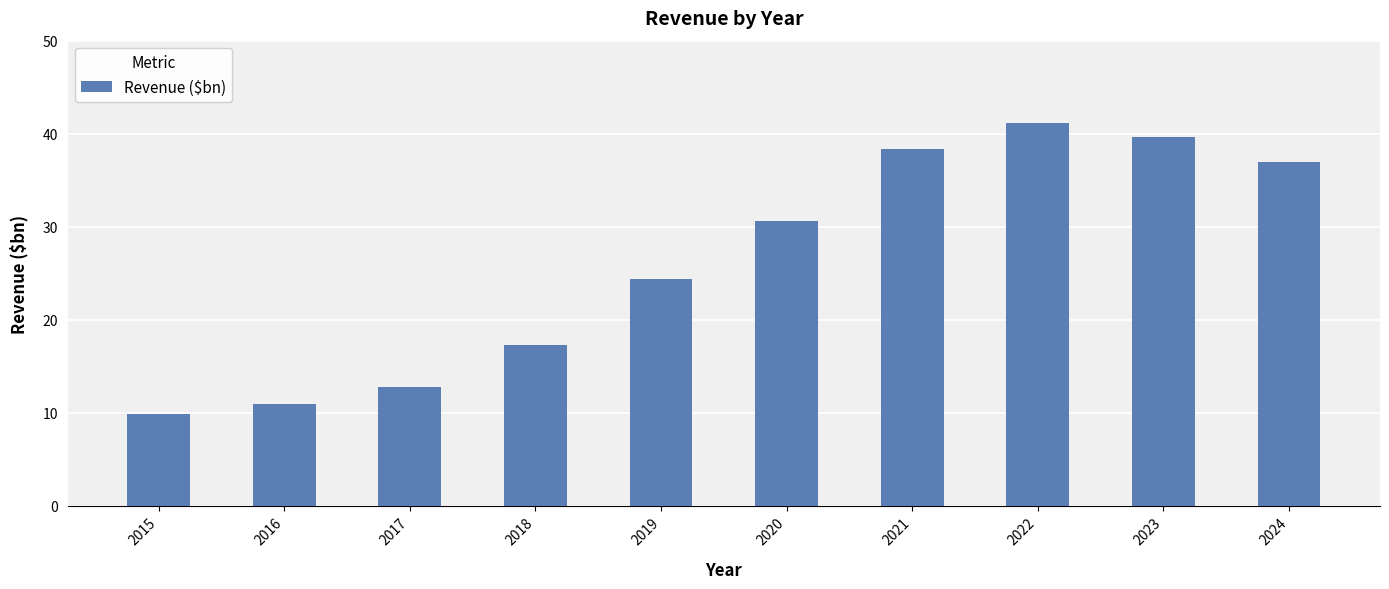

The value at 2015 is 15.7. True or false?

False